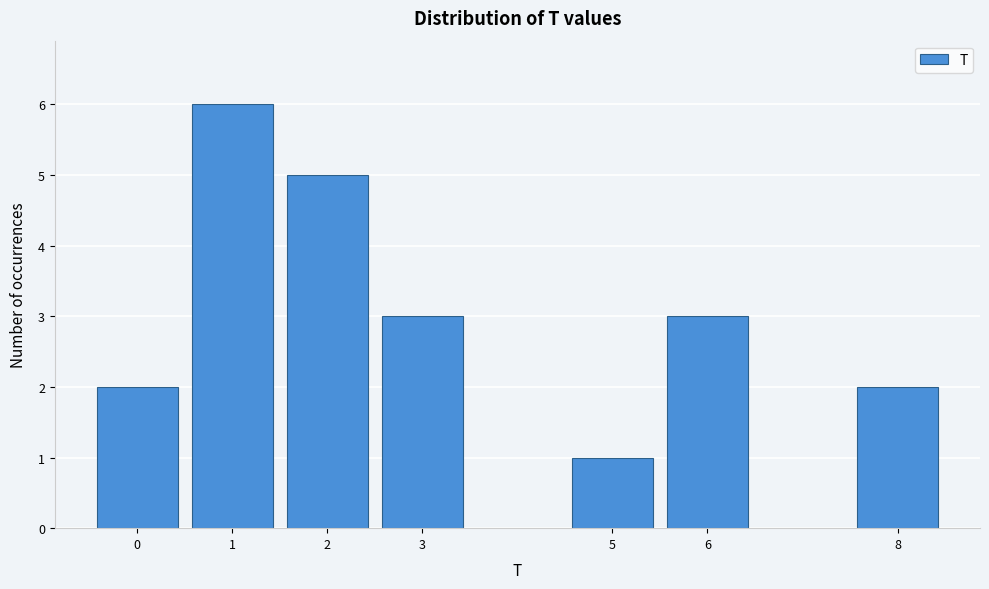

Reading left to right, extract all data points from this chart.

2	6	5	3	1	3	2